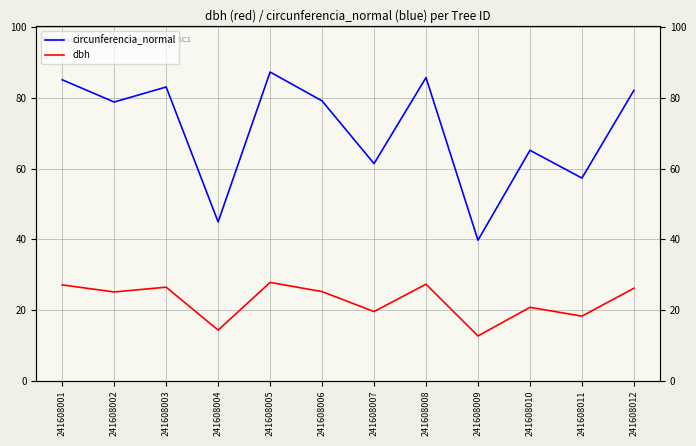

What is the difference between the second highest and minimum values in the dbh series?

14.7